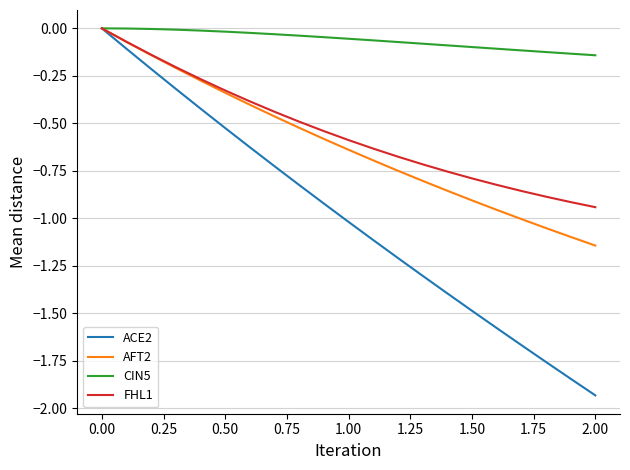

Which series has the largest total across all categories?

CIN5